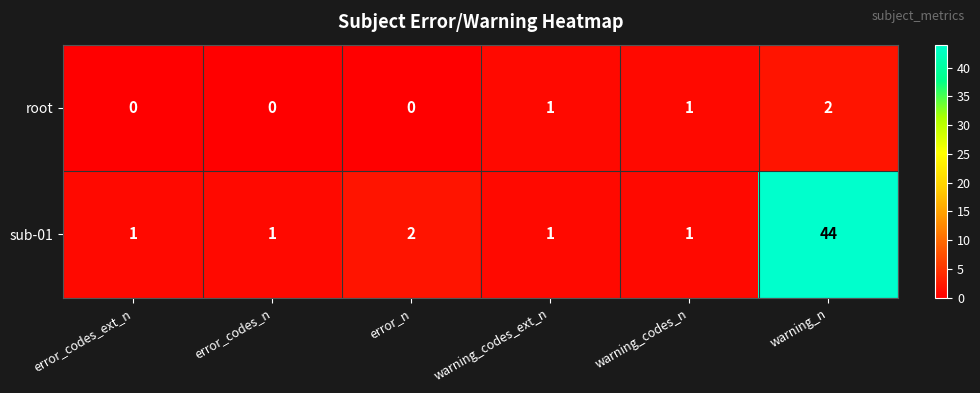

The root series shows 0 at error_codes_n. True or false?

True